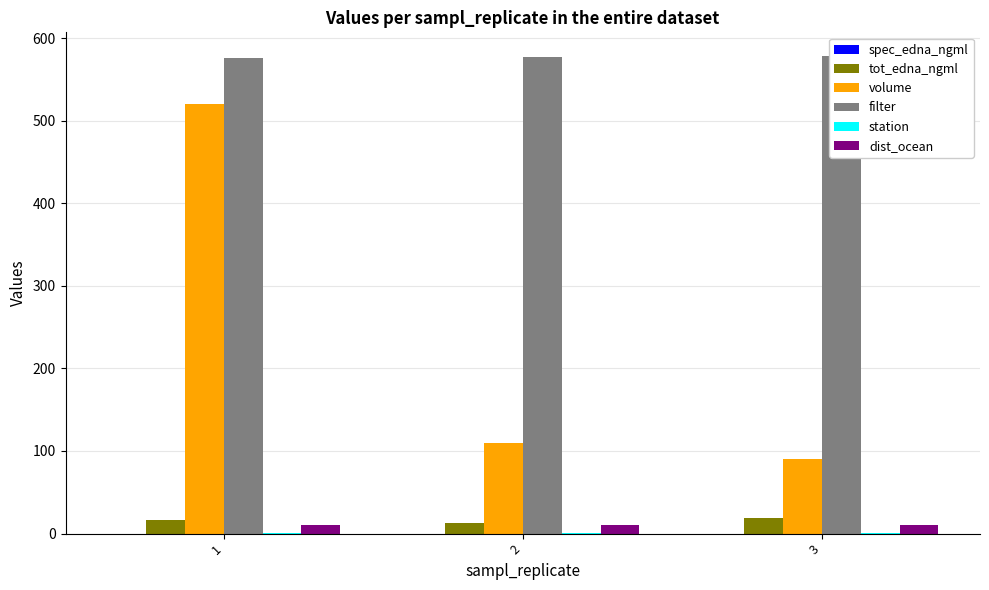

Reading left to right, list all the values displayed in this chart.

spec_edna_ngml: 0.0	0.0	0.0
tot_edna_ngml: 16.8	12.9	18.8
volume: 520.0	110.0	90.0
filter: 576.0	577.0	578.0
station: 1.0	1.0	1.0
dist_ocean: 10.0	10.0	10.0